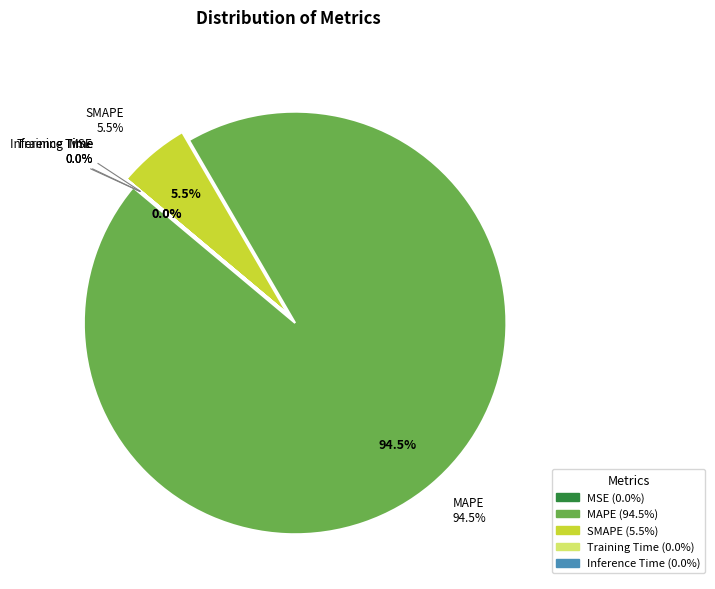

Is there a majority slice in this chart?

Yes